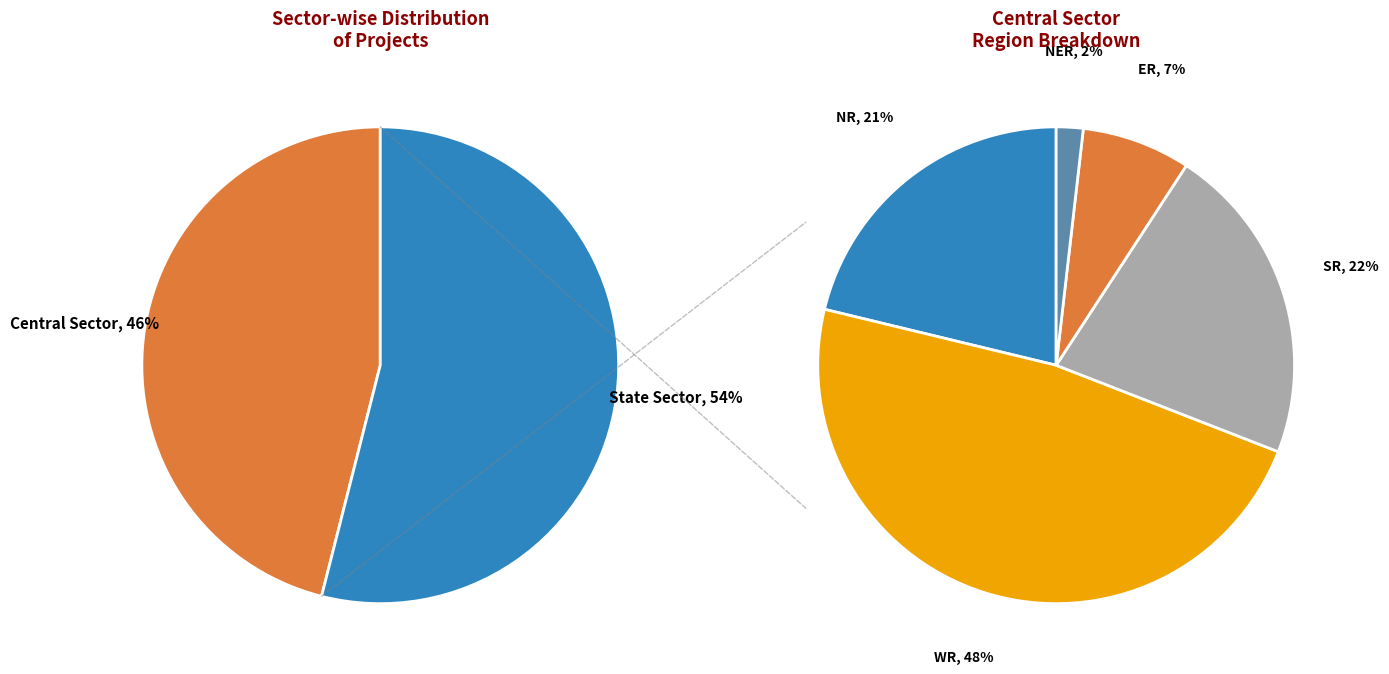

Is it true that State Sector is 66% of the pie?

False